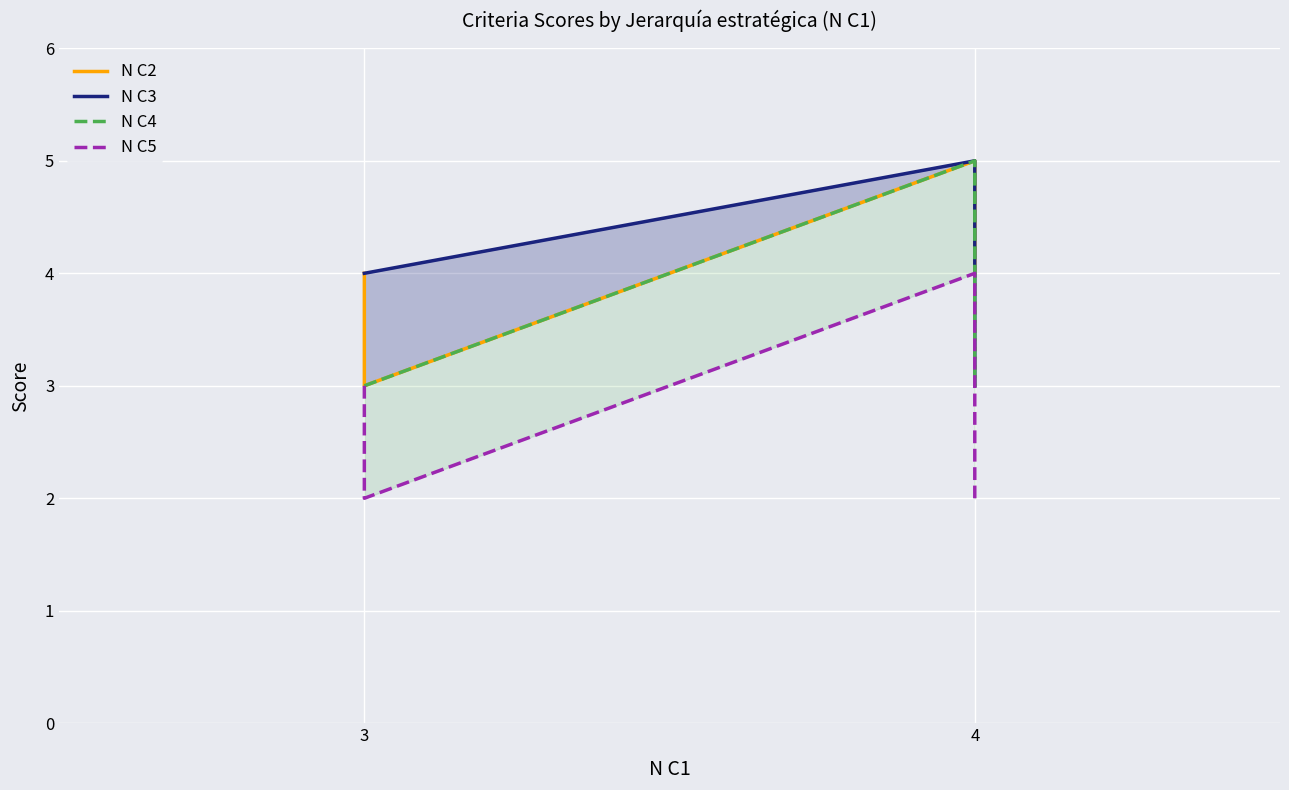

Which series has the largest range (max minus min)?

N C2